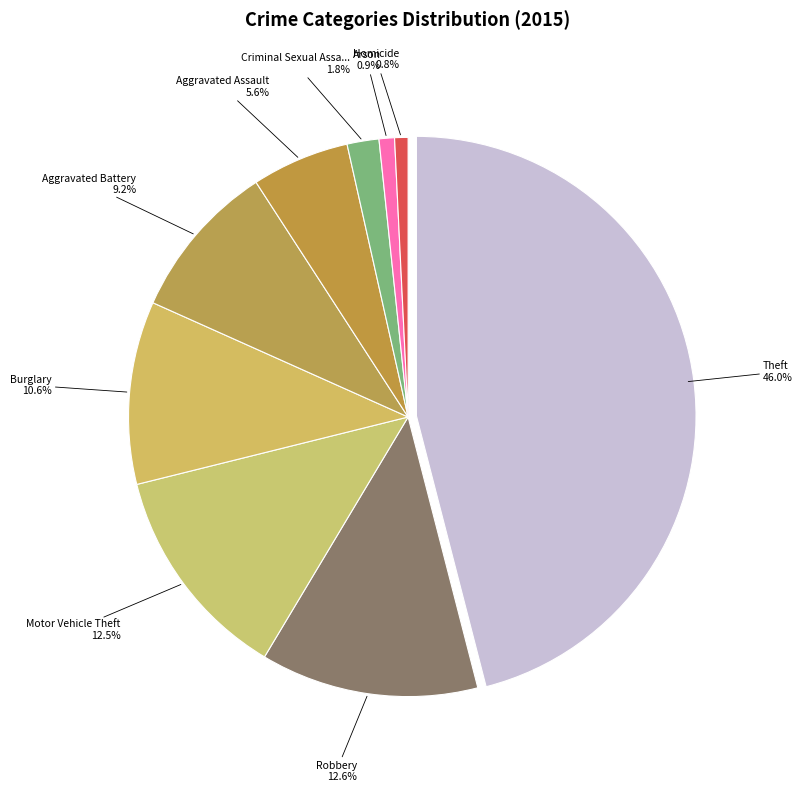

Rank the categories by value from lowest to highest.

Homicide, Arson, Criminal Sexual Assault, Aggravated Assault, Aggravated Battery, Burglary, Motor Vehicle Theft, Robbery, Theft